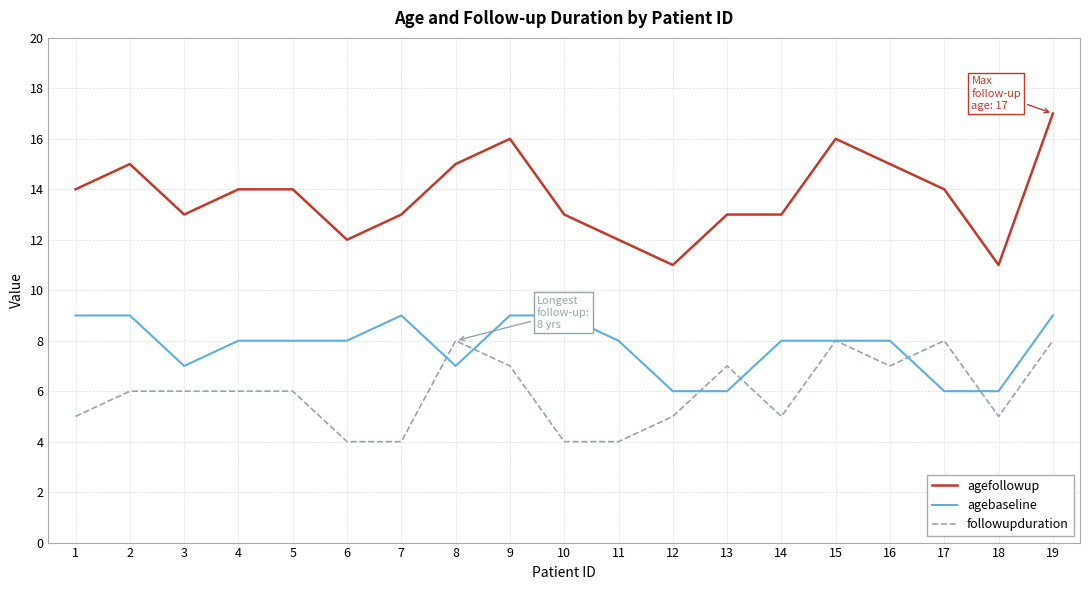

Is it true that agebaseline equals 3 at 18?

False